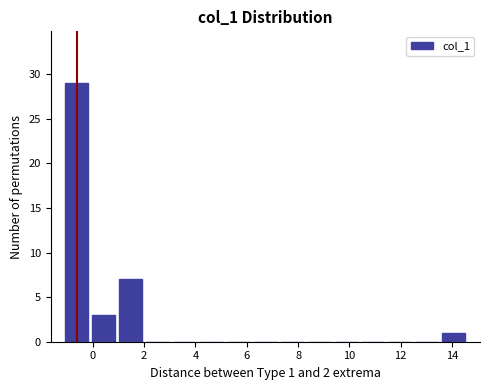

Which range on the x-axis has the tallest bar?

-1.2 to 0.0